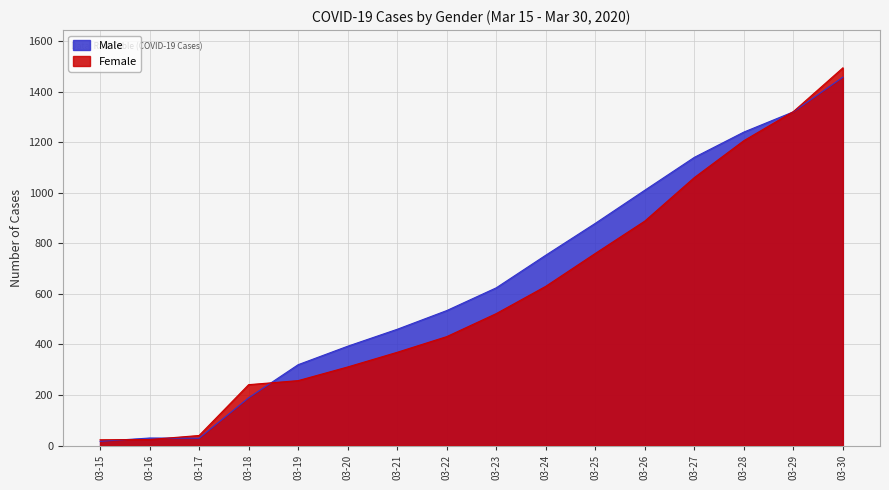

How many distinct data groups are displayed?

2